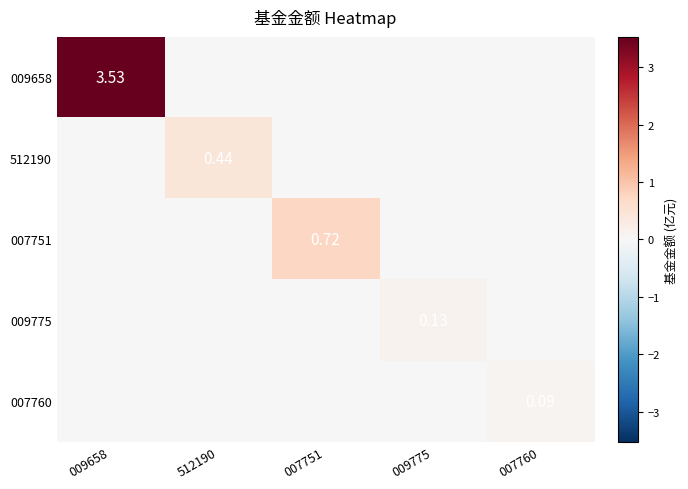

Which has a higher value, 009658 or 007760?

009658